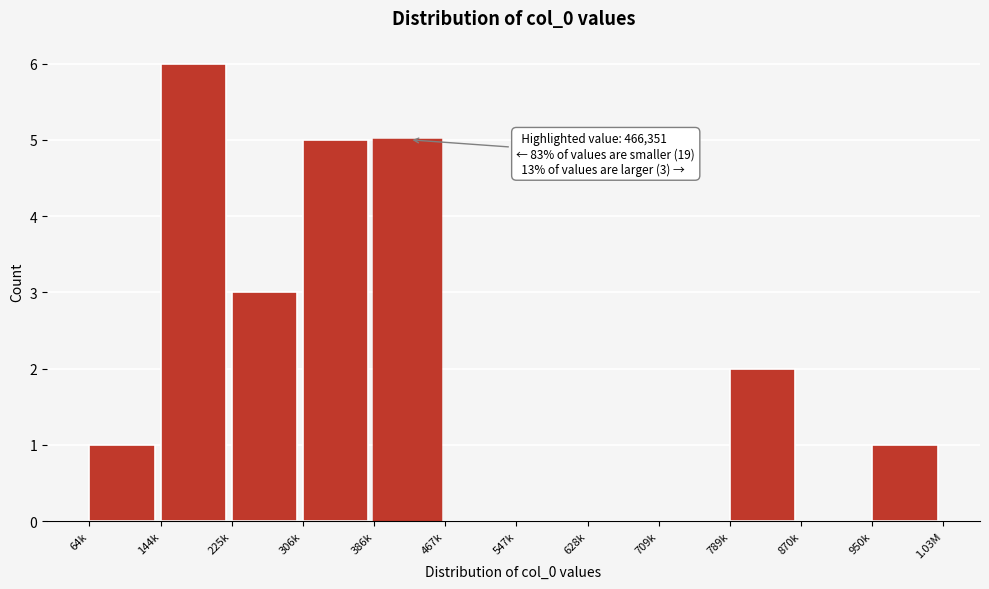

Reading left to right, what are all the values shown in this chart?

64k=1	144k=6	225k=3	306k=5	386k=5	467k=0	547k=0	628k=0	709k=0	789k=2	870k=0	950k=1